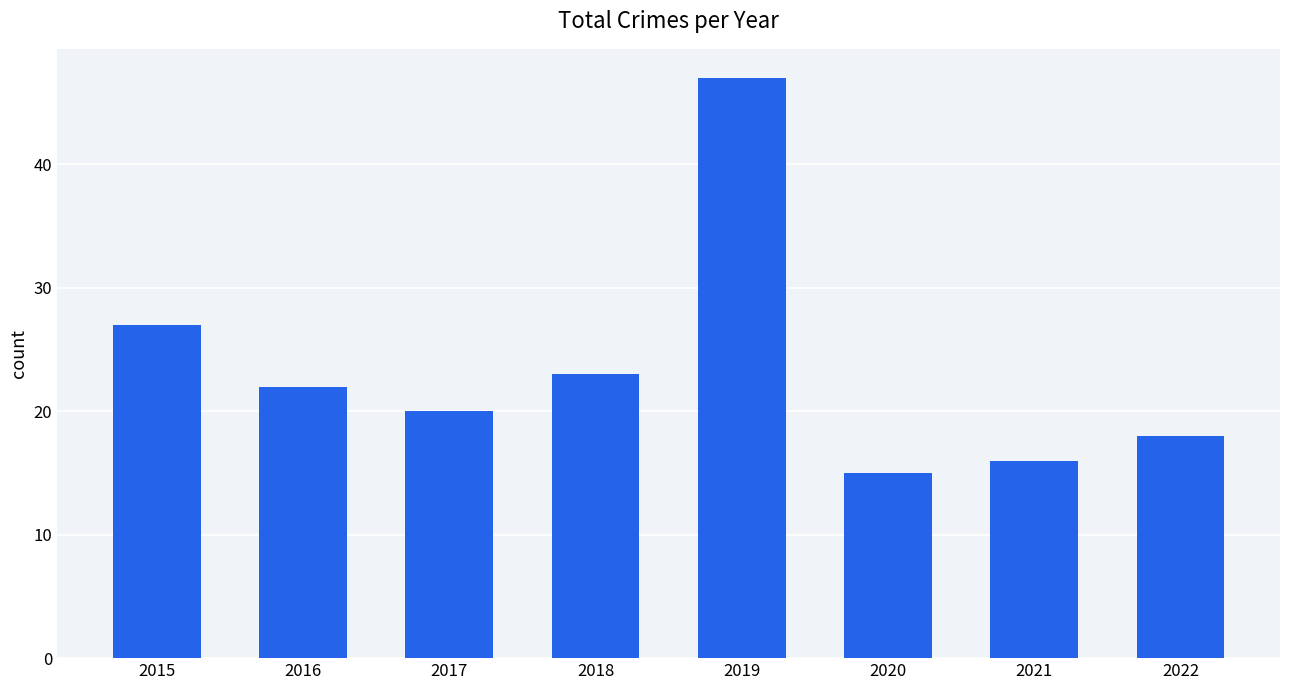

Which label corresponds to the smallest value in the chart?

2020